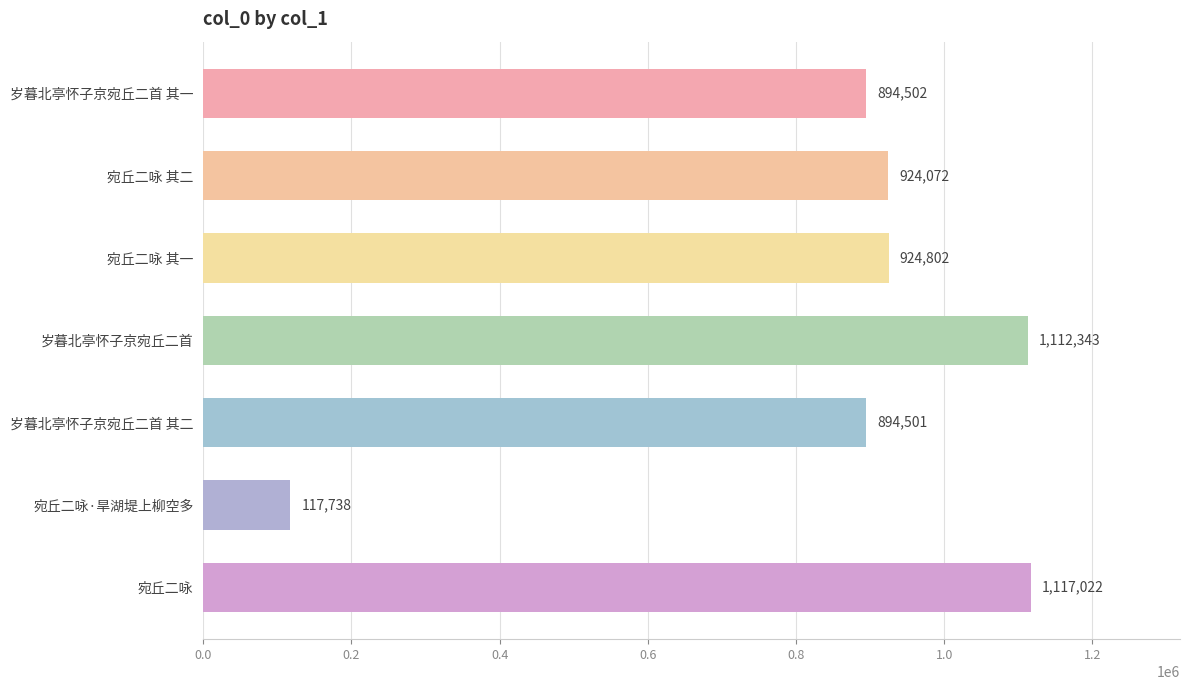

Where is the data nearest to the value 617380?

岁暮北亭怀子京宛丘二首 其二